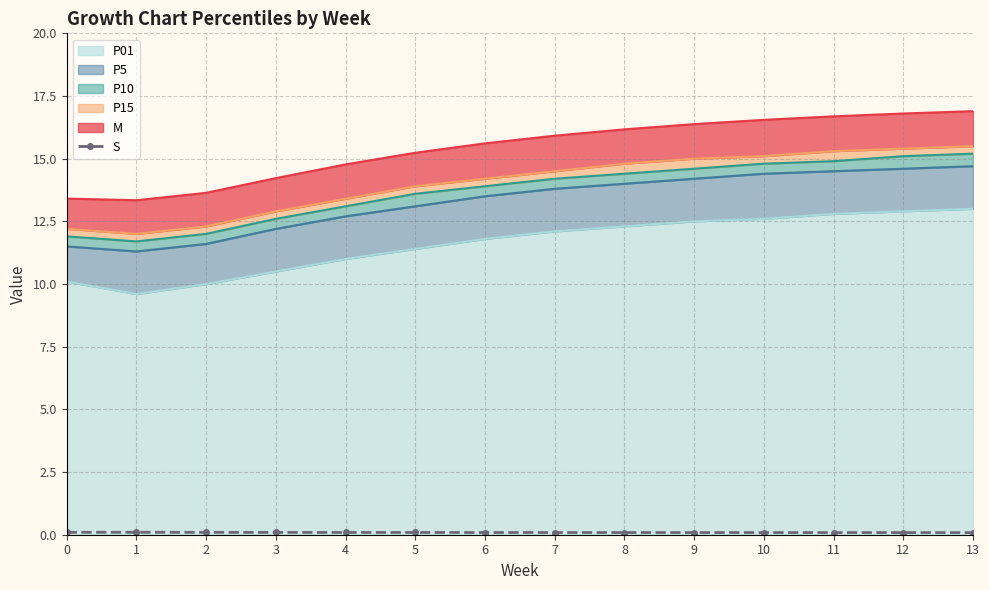

True or false: the data has more than 1 interior local peaks.

False